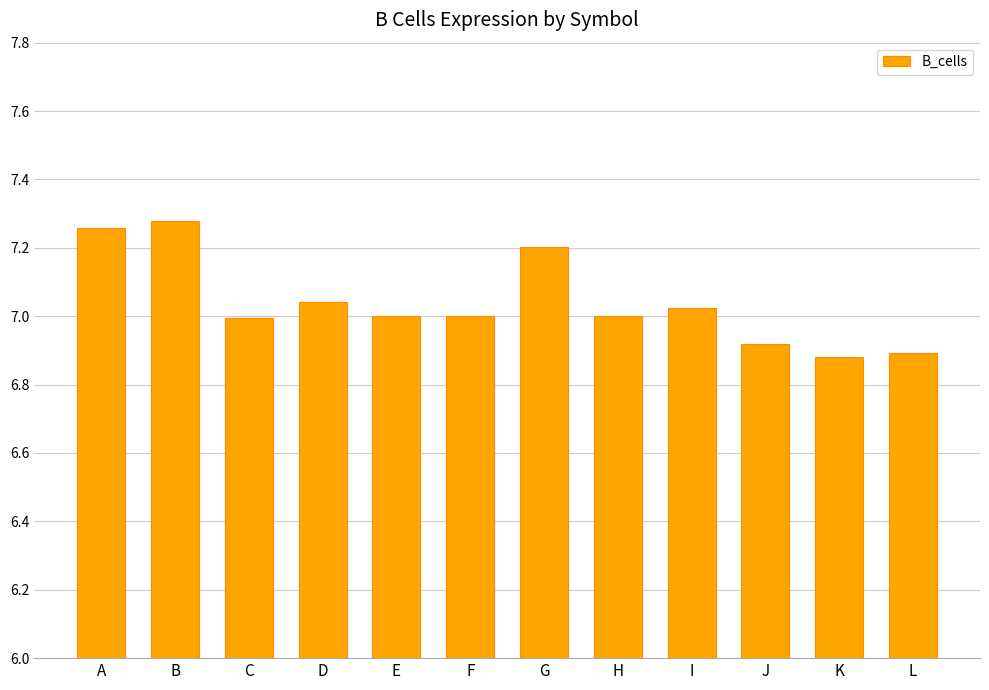

The chart shows a value of 11.3 at G. True or false?

False